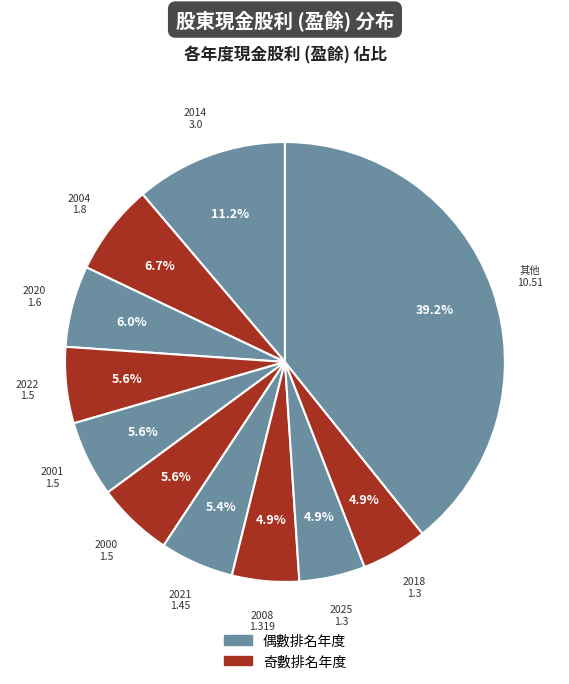

What portion of the pie excludes 2018?

95.1%